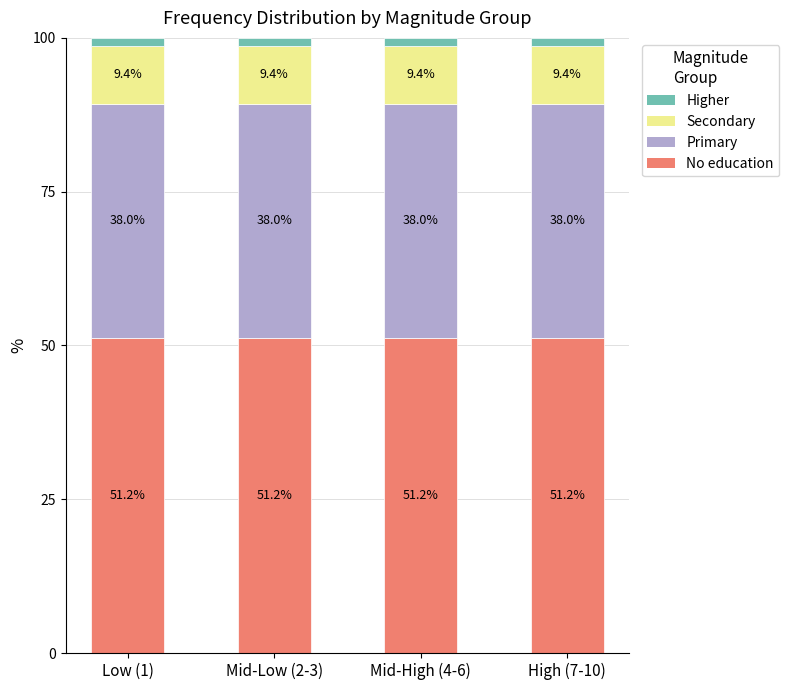

What is the total value across all series at Low (1)?

100.0